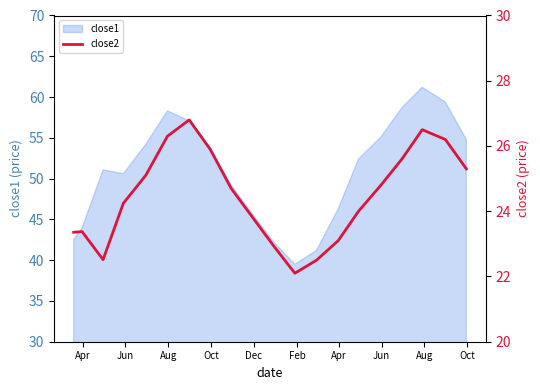

What is the minimum value for close1?

39.5